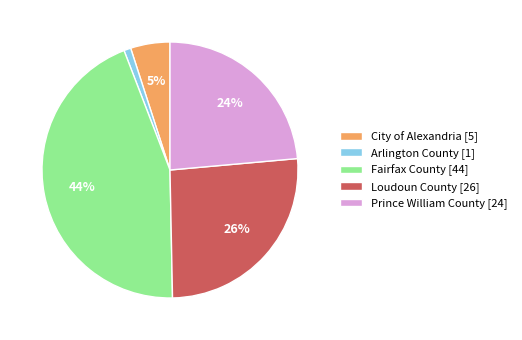

What percentage is the City of Alexandria slice, to the nearest percent?

5%